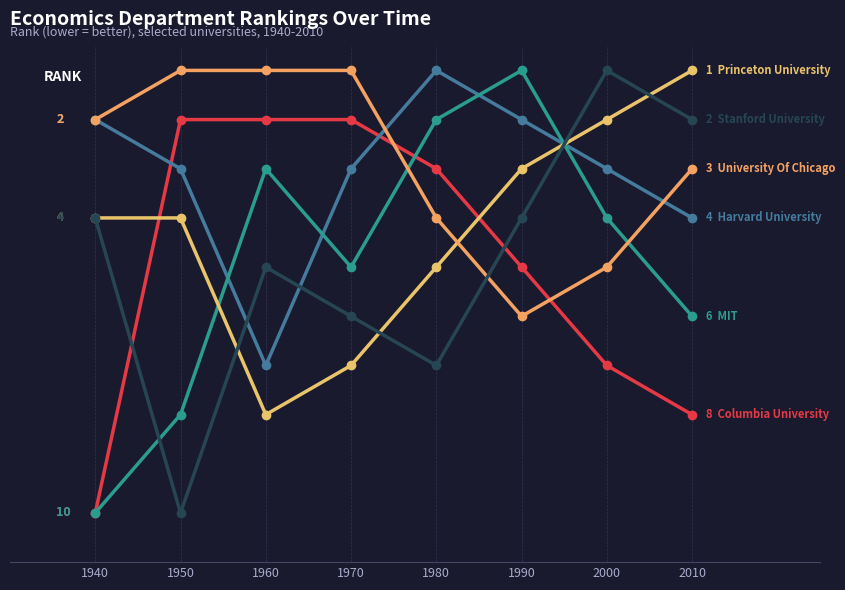

What is the difference between the highest and lowest values at 2000?

6